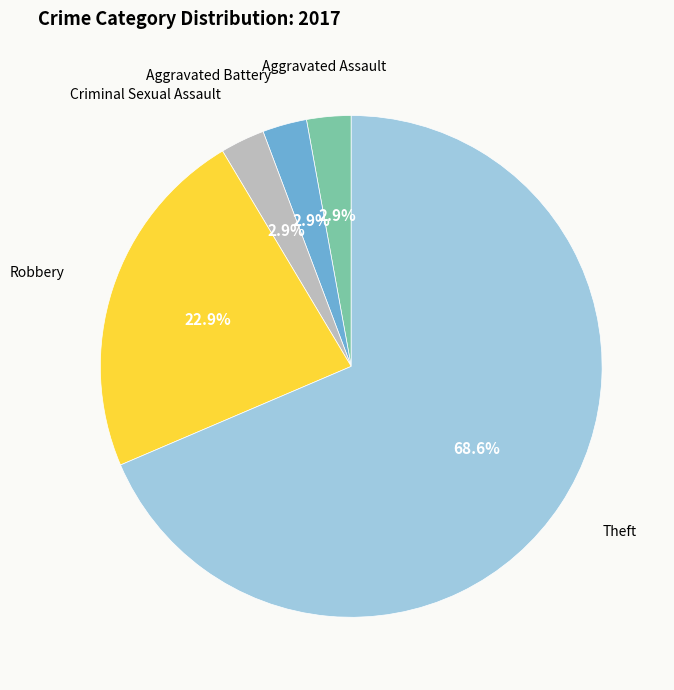

What is the largest slice in the pie chart?

Theft